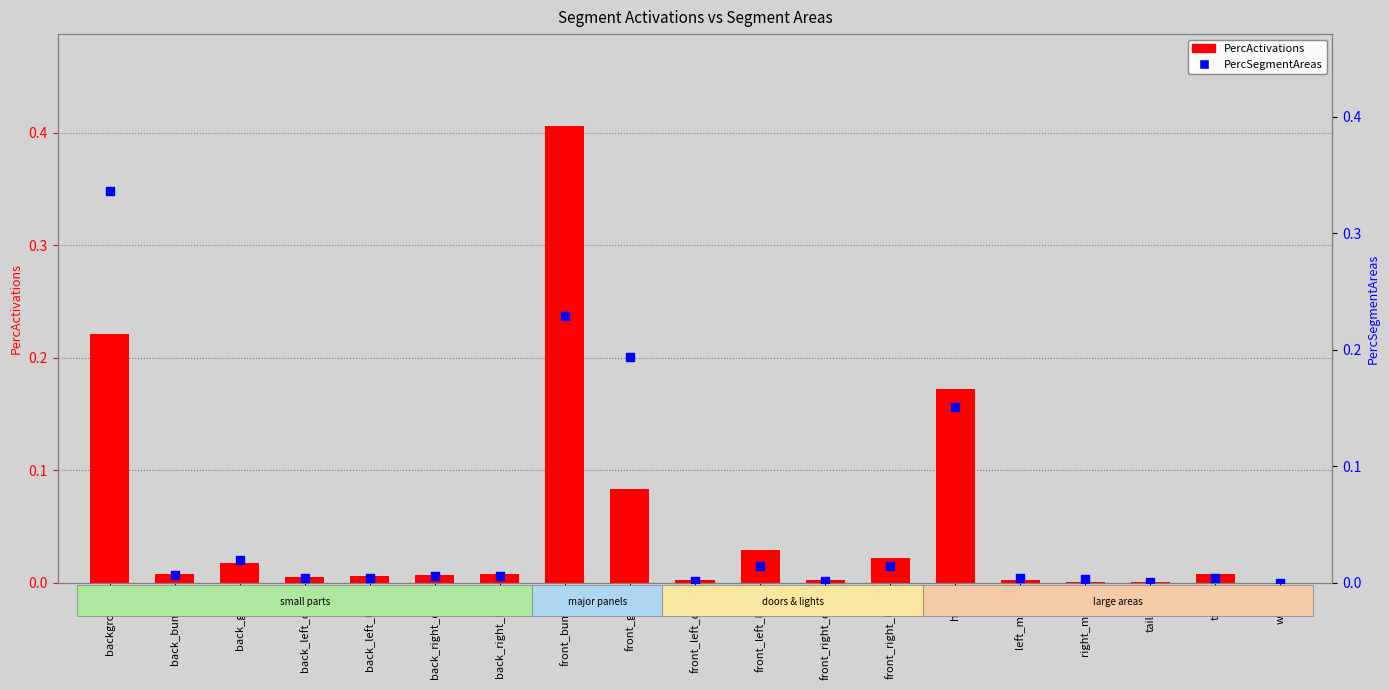

What are all the series names shown in the legend?

PercActivations, PercSegmentAreas